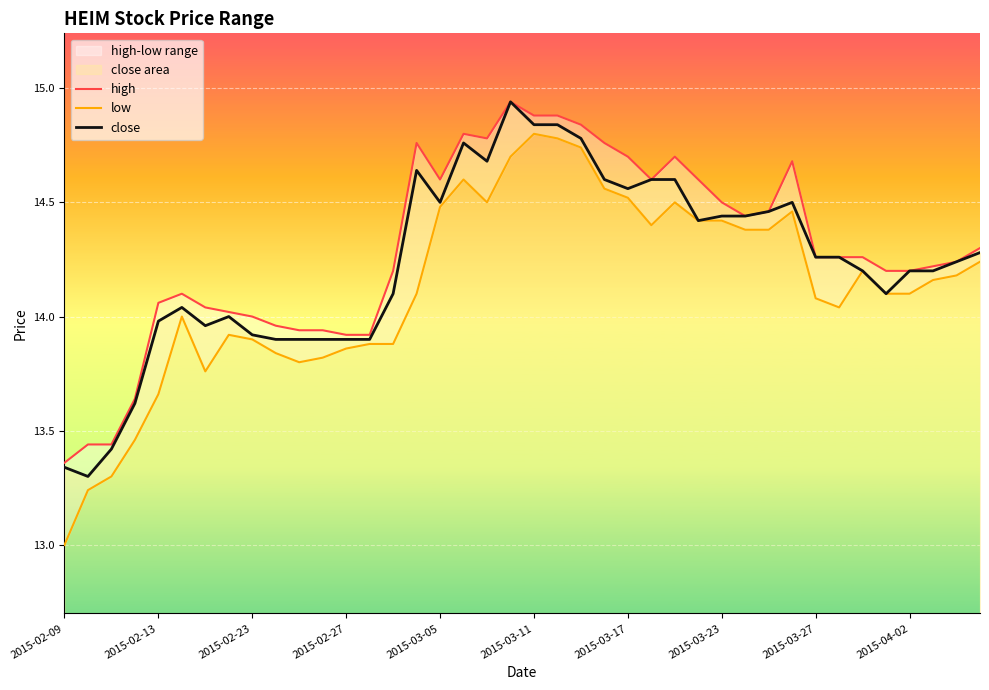

The value of close at 2015-02-23 is 21.2. True or false?

False